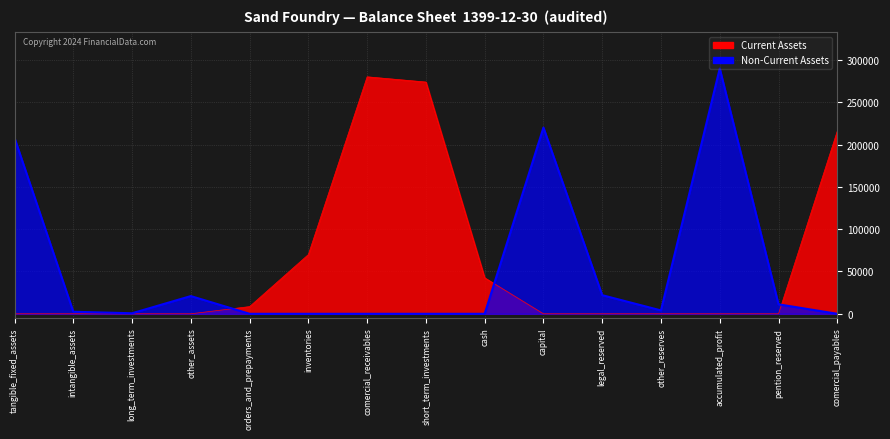

Which has a higher value, other_assets or other_reserves?

other_assets